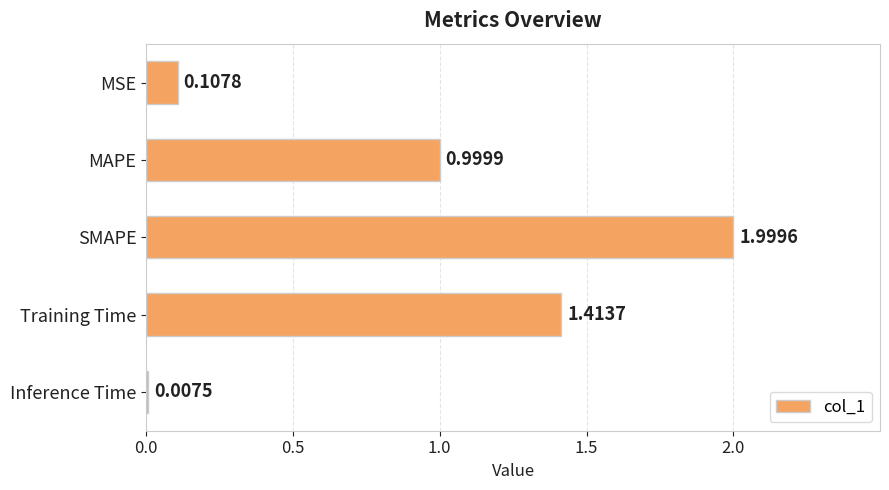

What is the average value?

0.9